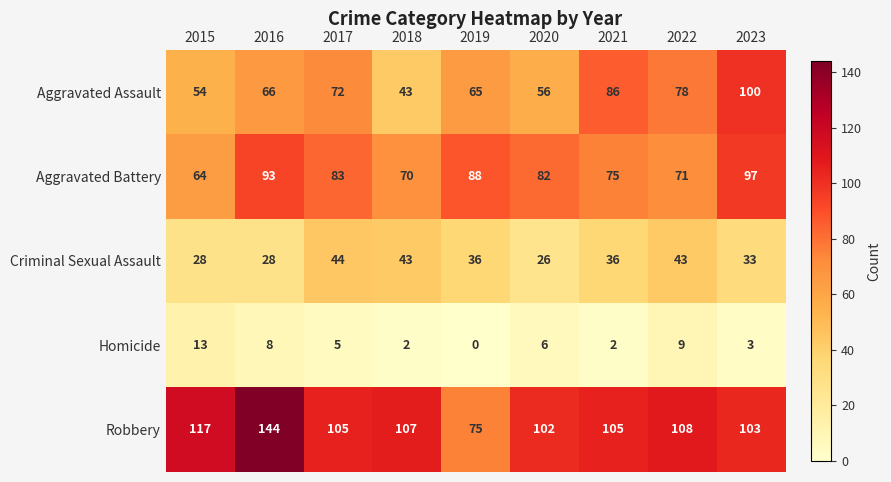

How many distinct data groups are displayed?

5